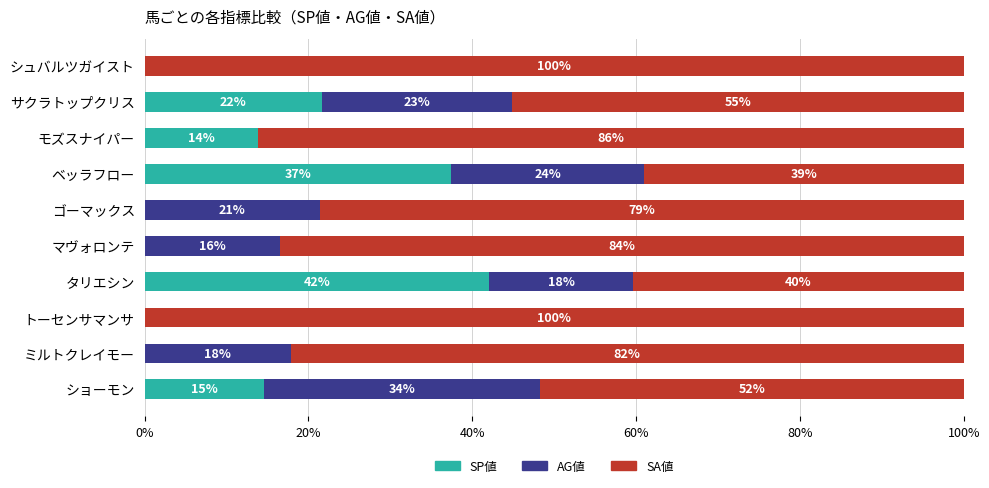

List the series in order of their peak value, highest first.

SA値, SP値, AG値